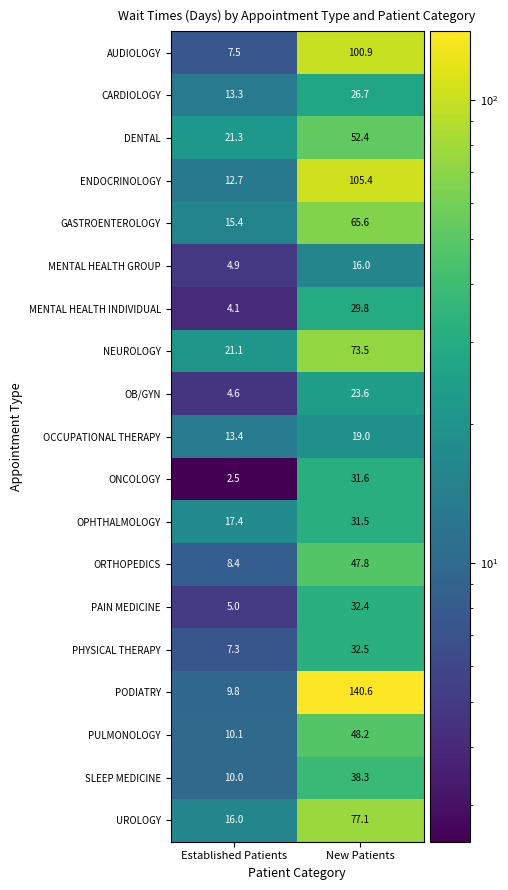

What is the total value across all series at Established Patients?

204.8